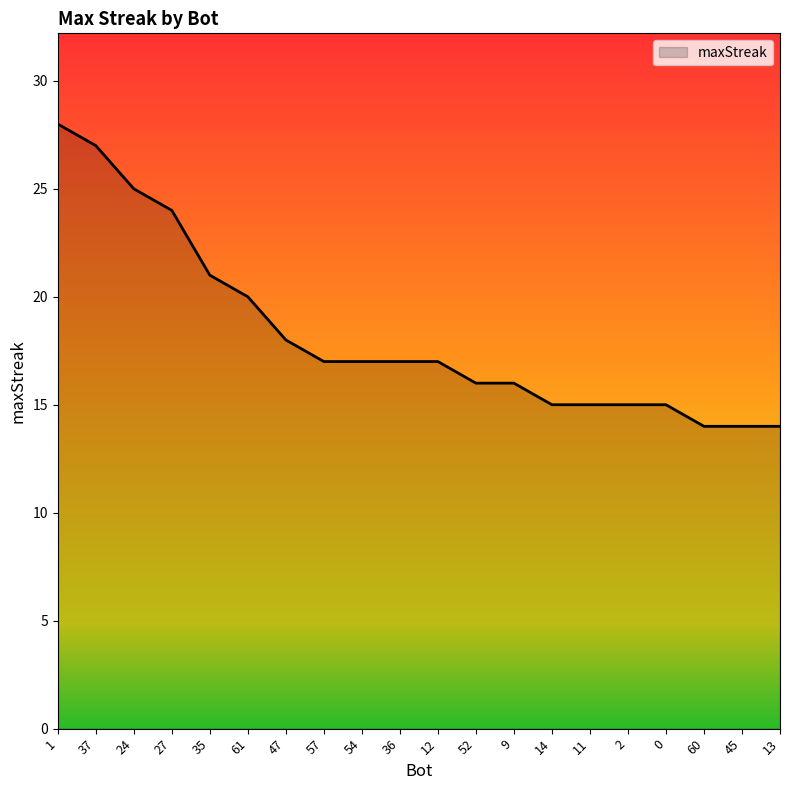

Reading left to right, extract all data points from this chart.

28	27	25	24	21	20	18	17	17	17	17	16	16	15	15	15	15	14	14	14